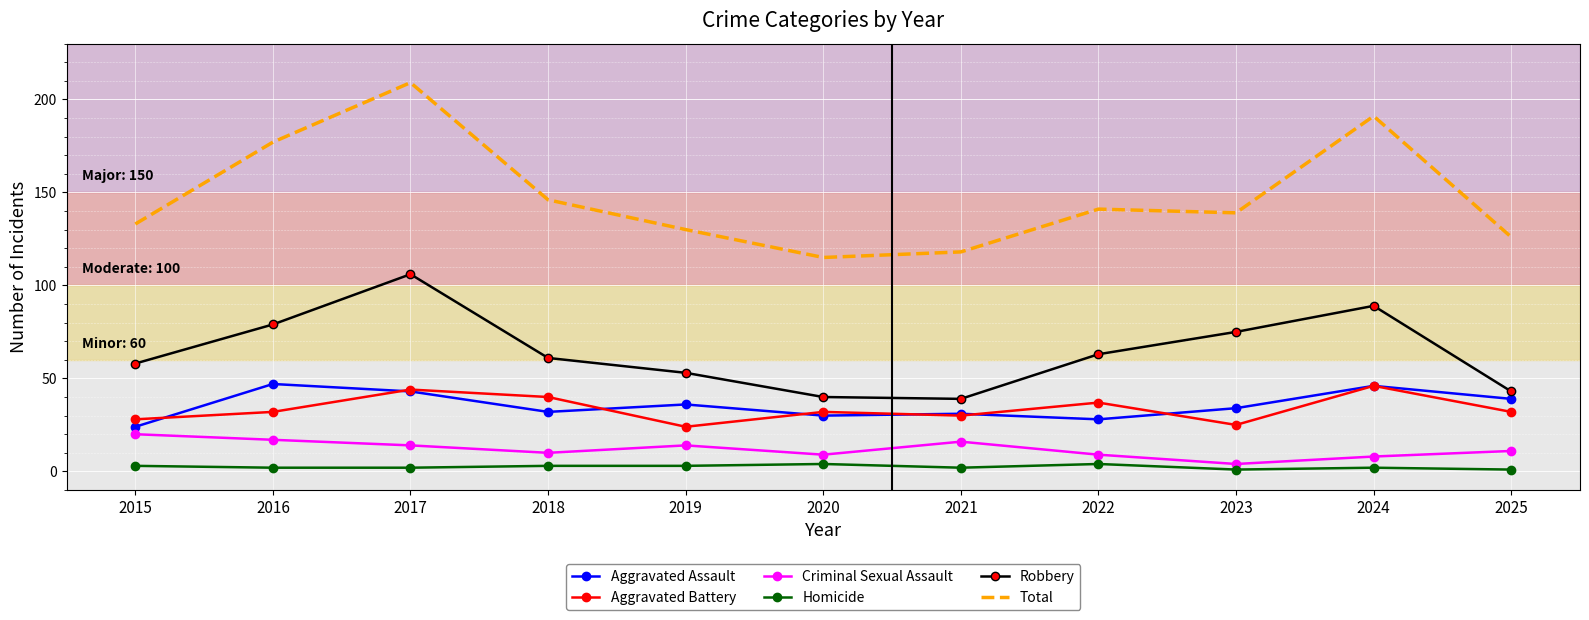

Reading left to right, extract all data points from this chart.

Aggravated Assault: 2015=24	2016=47	2017=43	2018=32	2019=36	2020=30	2021=31	2022=28	2023=34	2024=46	2025=39
Aggravated Battery: 2015=28	2016=32	2017=44	2018=40	2019=24	2020=32	2021=30	2022=37	2023=25	2024=46	2025=32
Criminal Sexual Assault: 2015=20	2016=17	2017=14	2018=10	2019=14	2020=9	2021=16	2022=9	2023=4	2024=8	2025=11
Homicide: 2015=3	2016=2	2017=2	2018=3	2019=3	2020=4	2021=2	2022=4	2023=1	2024=2	2025=1
Robbery: 2015=58	2016=79	2017=106	2018=61	2019=53	2020=40	2021=39	2022=63	2023=75	2024=89	2025=43
Total: 2015=133	2016=177	2017=209	2018=146	2019=130	2020=115	2021=118	2022=141	2023=139	2024=191	2025=126